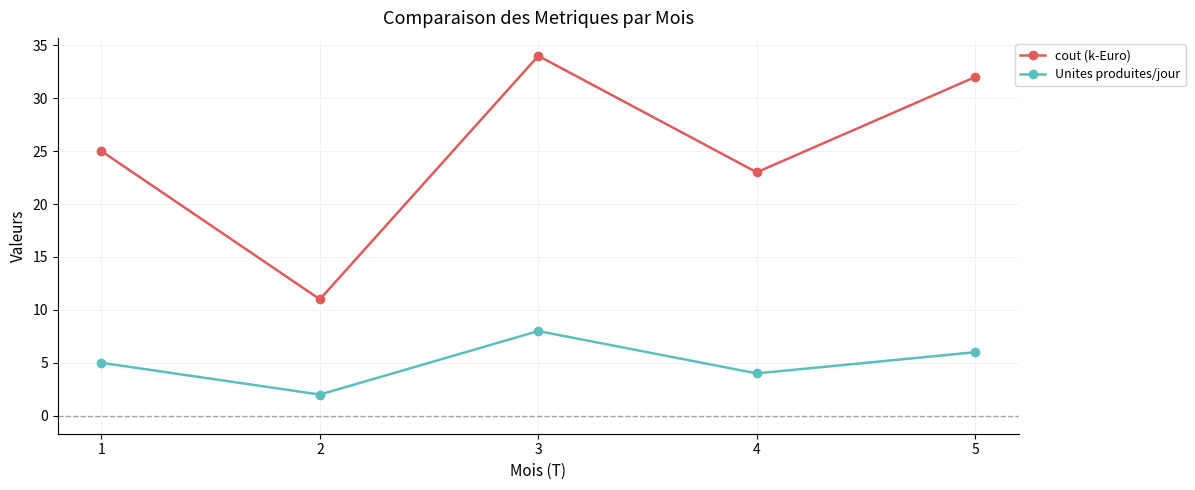

What is the maximum value for Unites produites/jour?

8